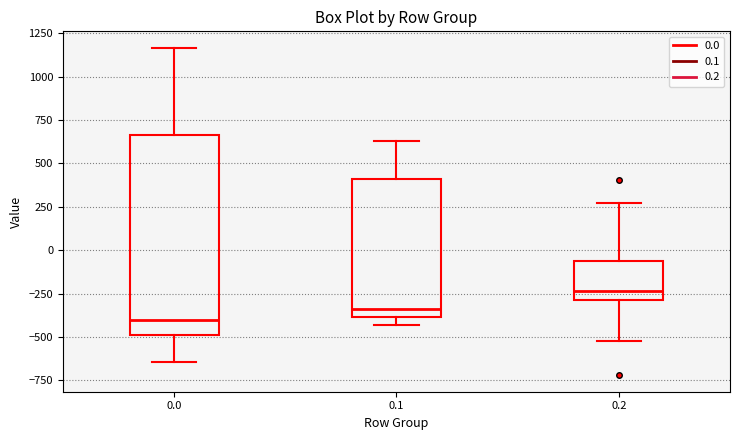

Reading left to right, read every box against the y-axis: the position of its median line, the range the box covers, and the ends of its whiskers. The values are not printed on the chart, so give them approximately, as read against the axis.

0.0: median -400, box -500 to 650, whiskers -650 to 1150
0.1: median -350, box -400 to 400, whiskers -450 to 650
0.2: median -250, box -300 to -50, whiskers -500 to 250